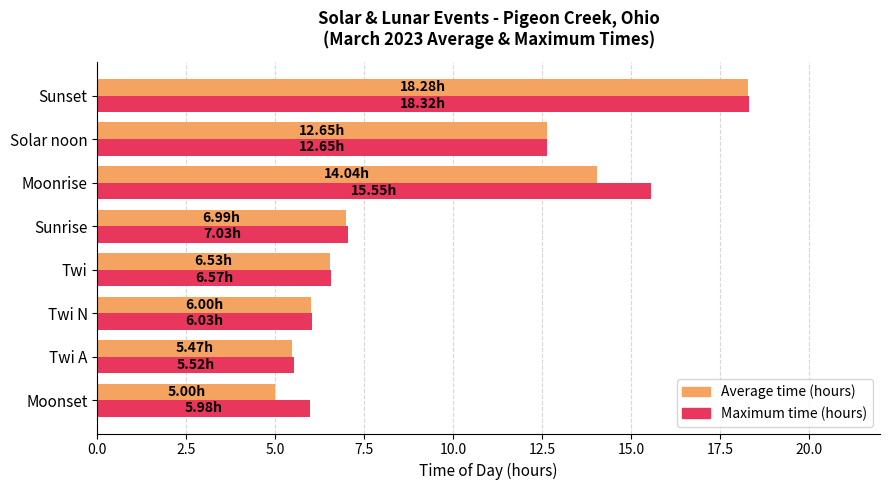

Which series has the largest range (max minus min)?

Average time (hours)